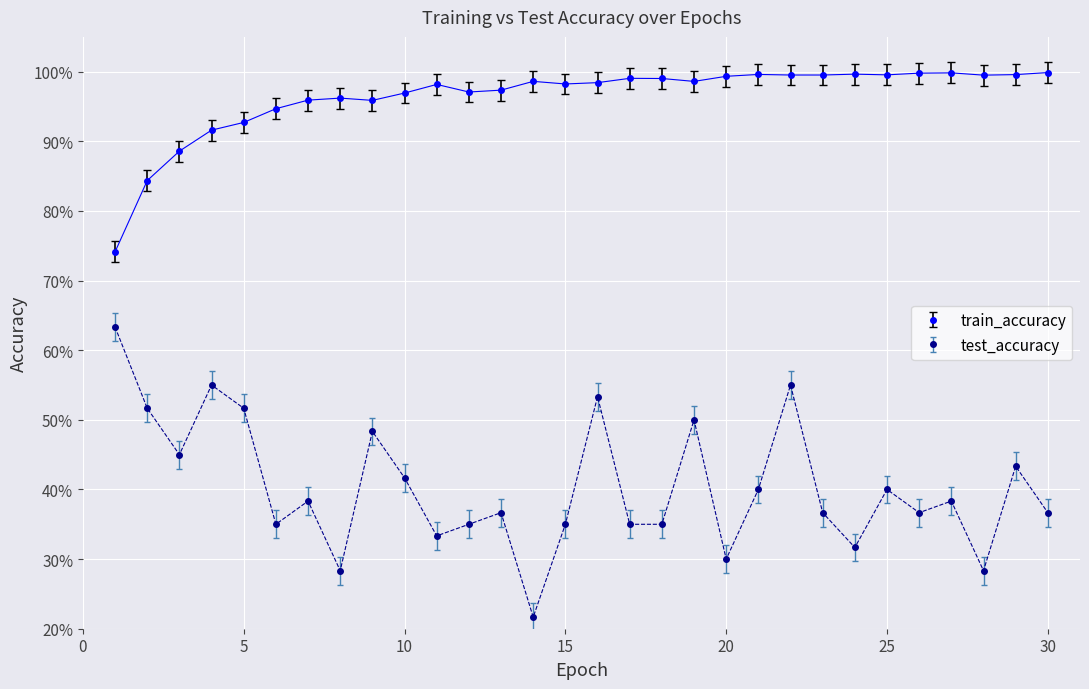

True or false: test_accuracy and train_accuracy intersect in this chart.

False